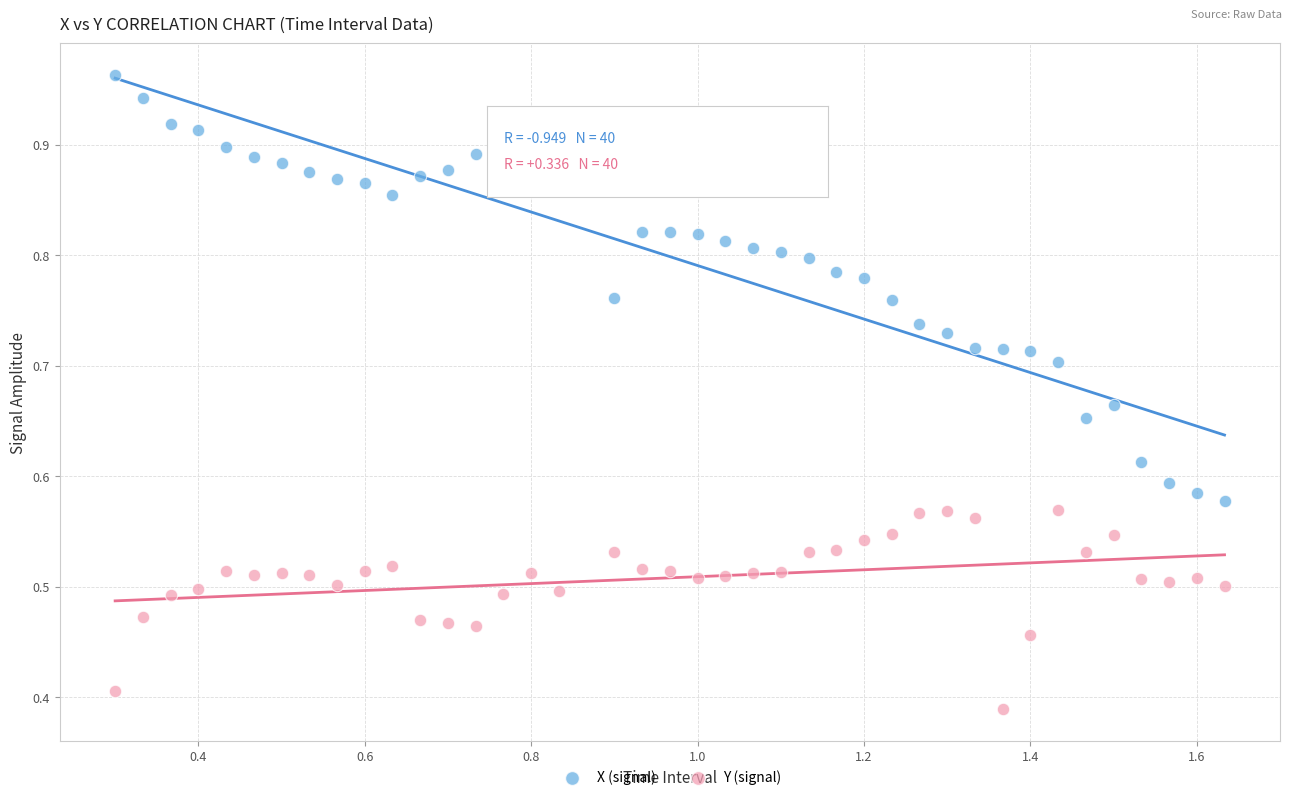

How many data points are displayed?

80